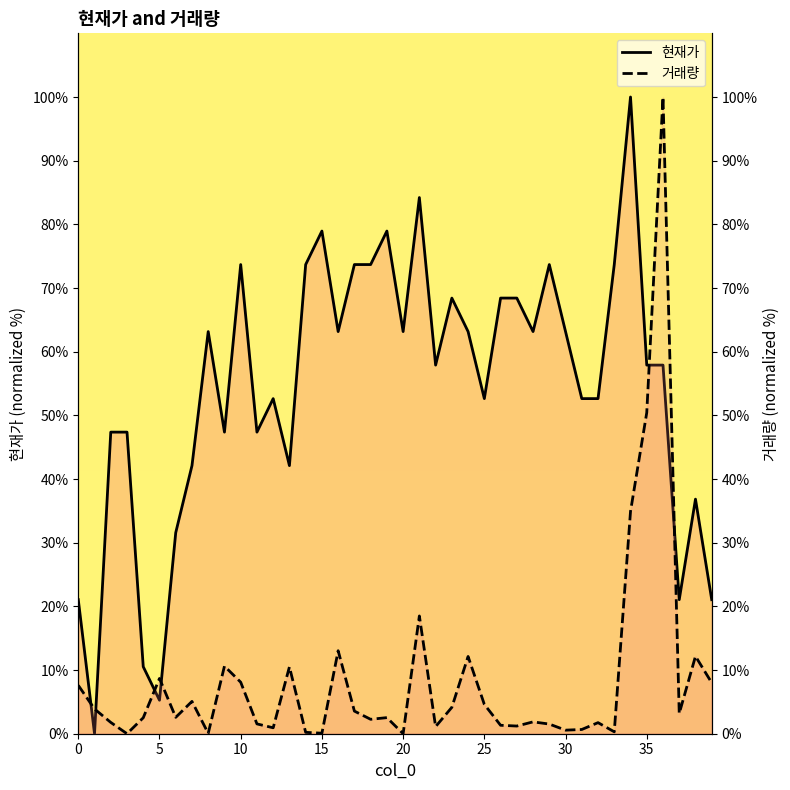

Which series has the largest total across all categories?

현재가